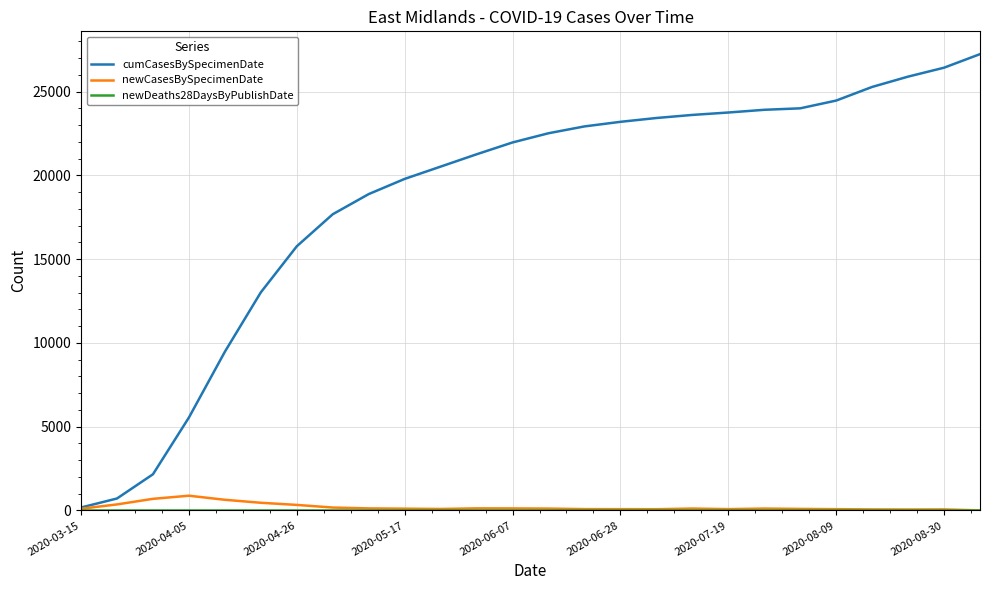

Which series has the widest spread of values?

cumCasesBySpecimenDate